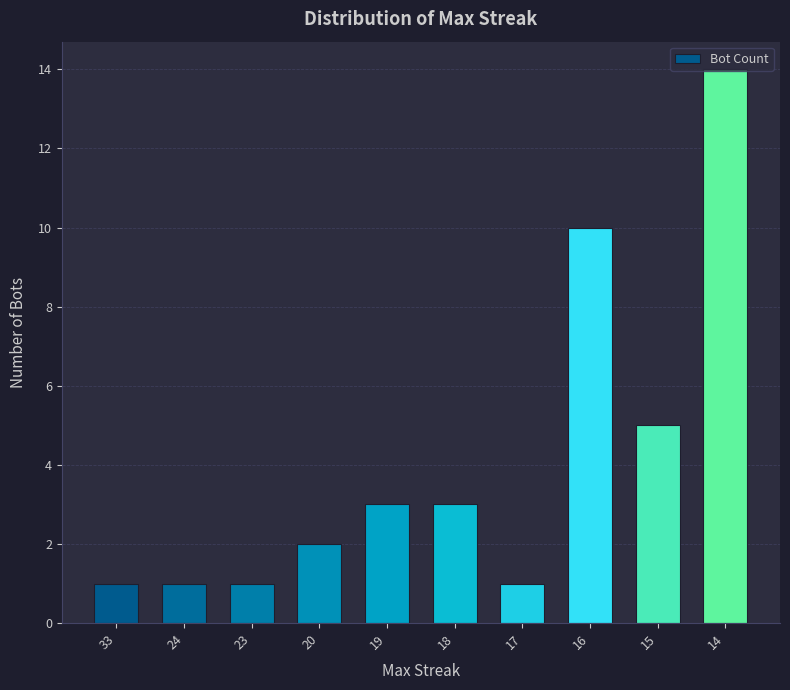

Reading left to right, what are all the values shown in this chart?

1	1	1	2	3	3	1	10	5	14